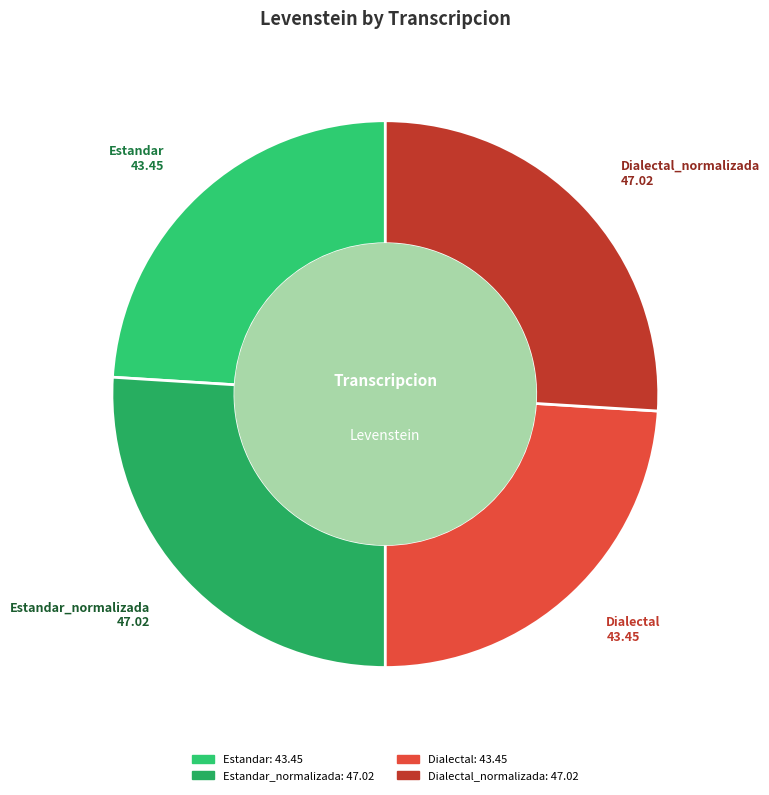

Between Dialectal_normalizada and Estandar, which is larger?

Dialectal_normalizada